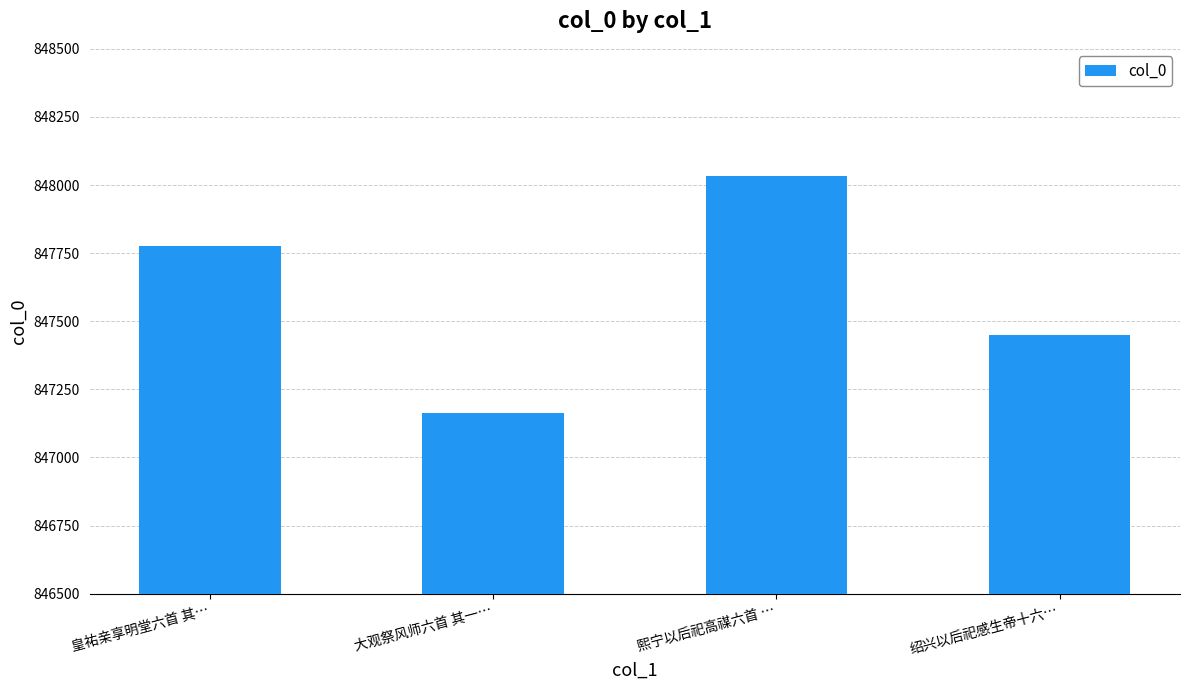

Reading right to left, what are all the values shown in this chart?

绍兴以后祀感生帝十六…=847451	熙宁以后祀高禖六首 …=848034	大观祭风师六首 其一…=847164	皇祐亲享明堂六首 其…=847778